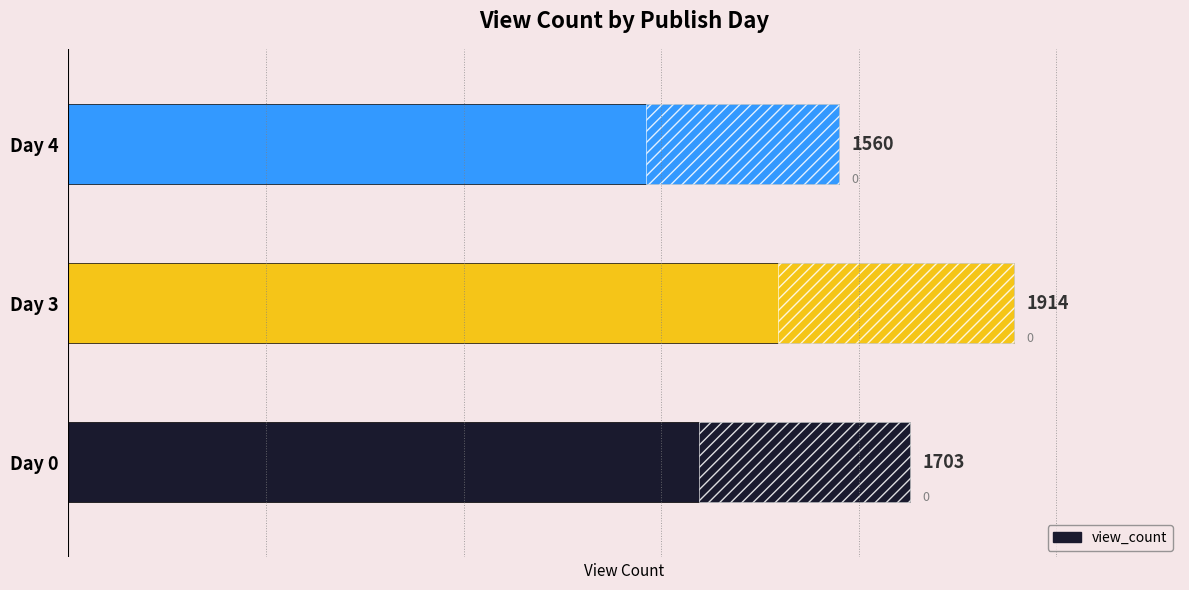

What is the smallest value displayed?

1560